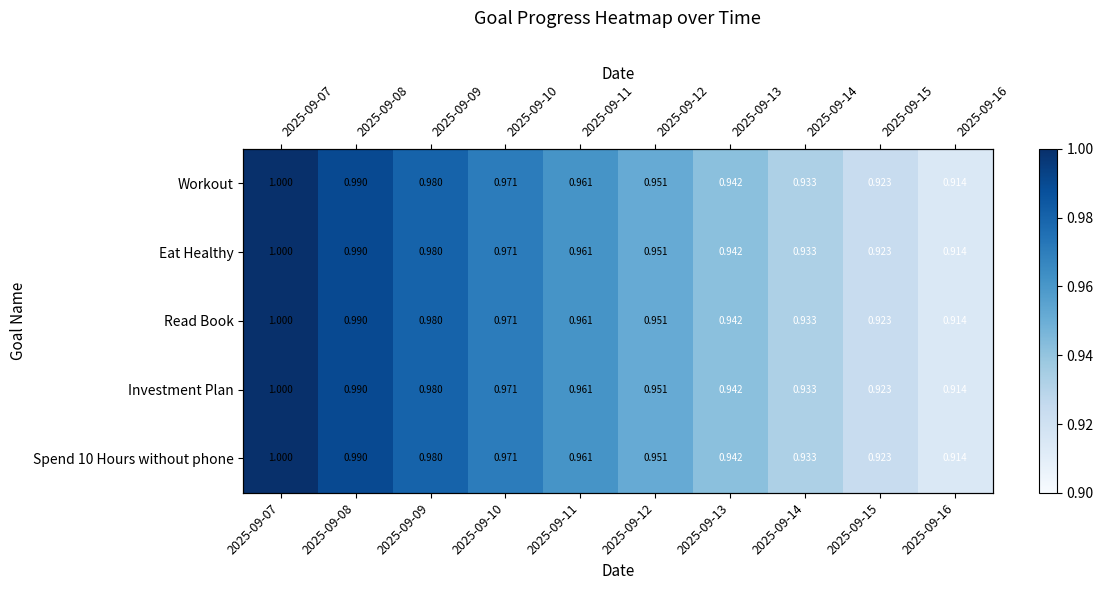

How many Read Book values are between 0 and 1?

10